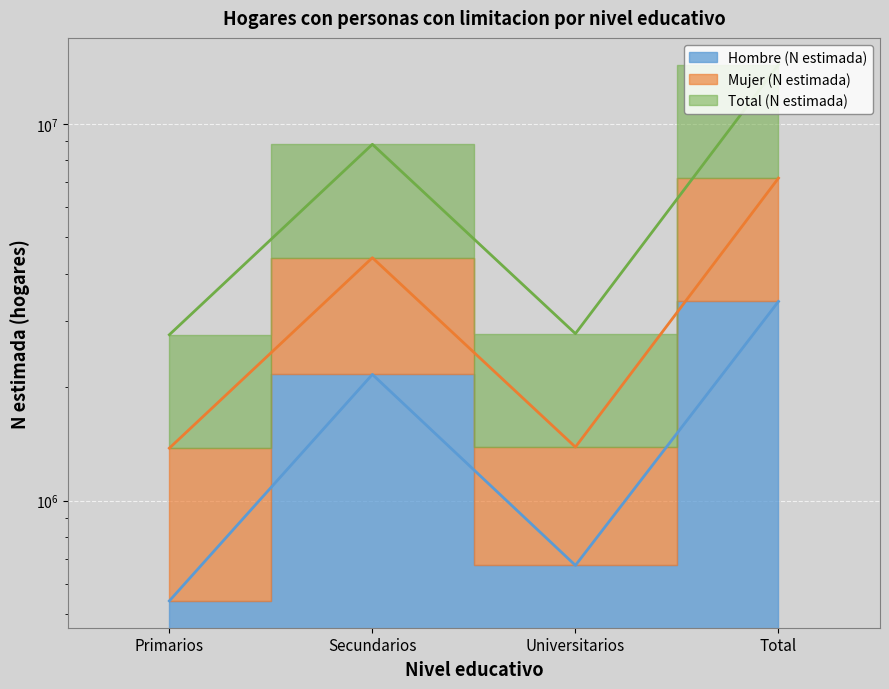

What are all the series names shown in the legend?

Hombre (N estimada), Mujer (N estimada), Total (N estimada)